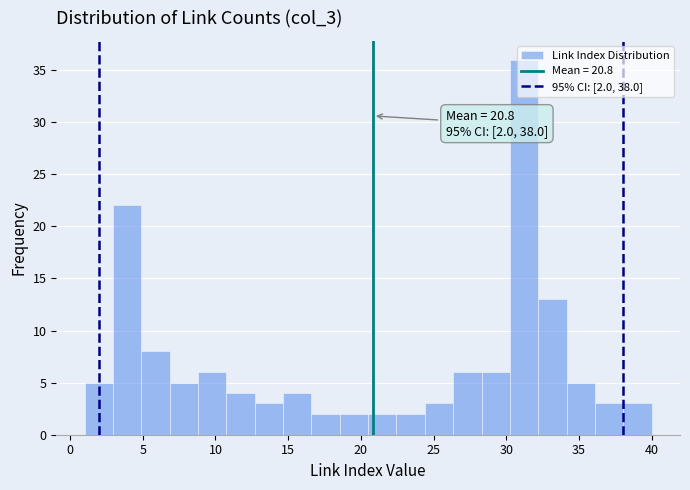

Around what value on the x-axis is the tallest bar? Give the approximate position of its centre, as read against the axis.

31.0